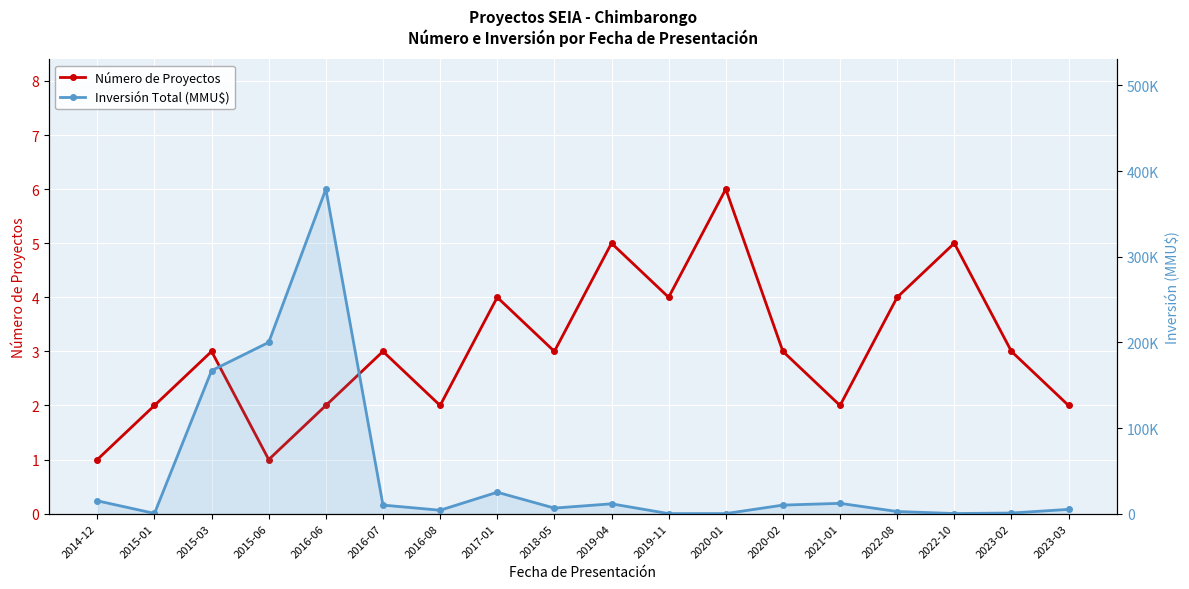

The value of Inversión Total (MMU$) at 2016-06 is 378872. True or false?

True